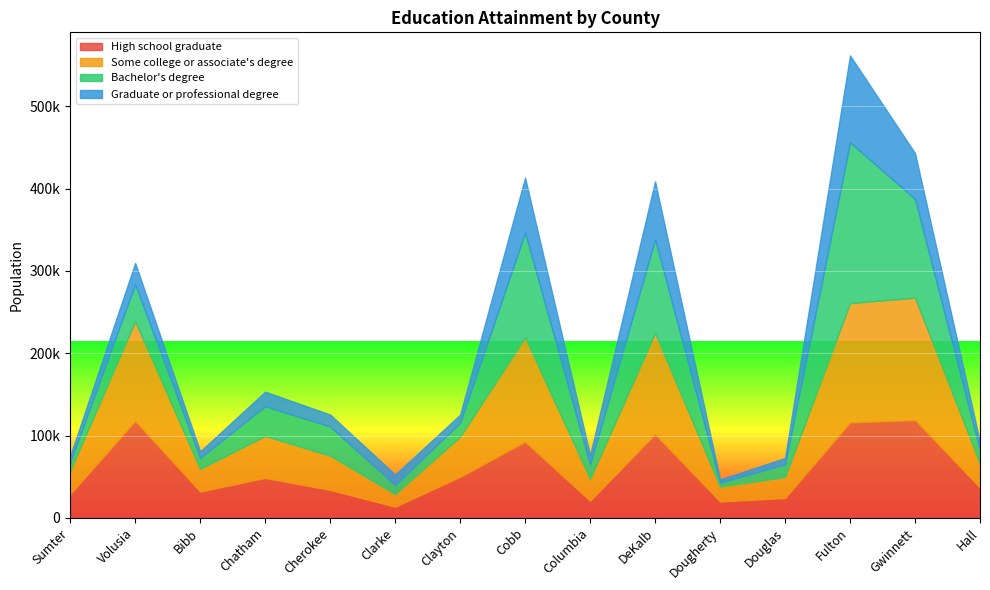

How many series are shown in this chart?

4